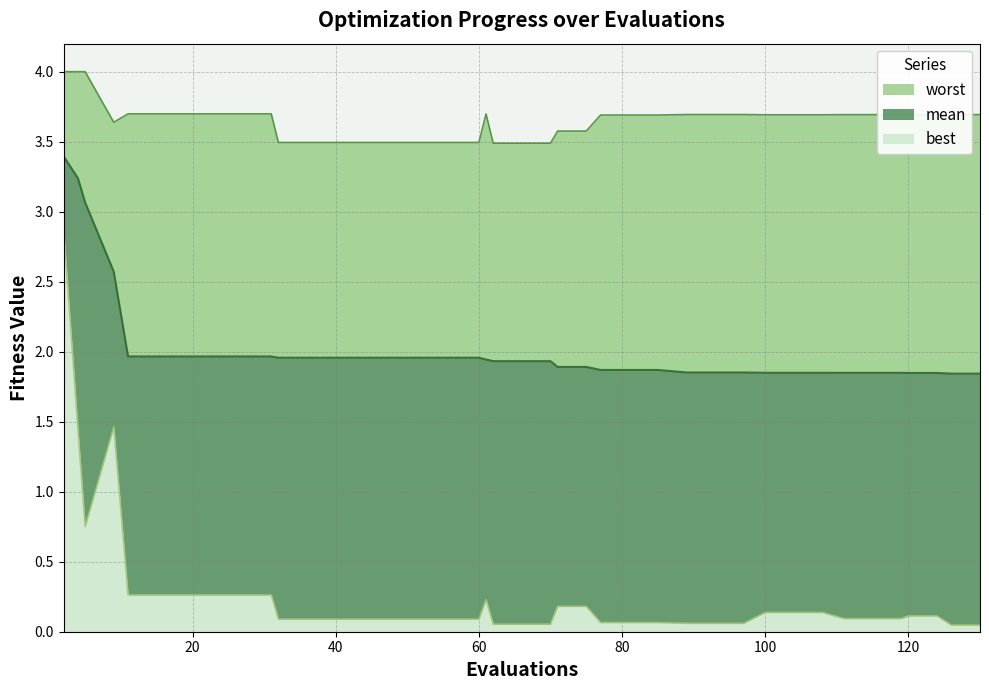

Which series changed the most between 108 and 120?

best